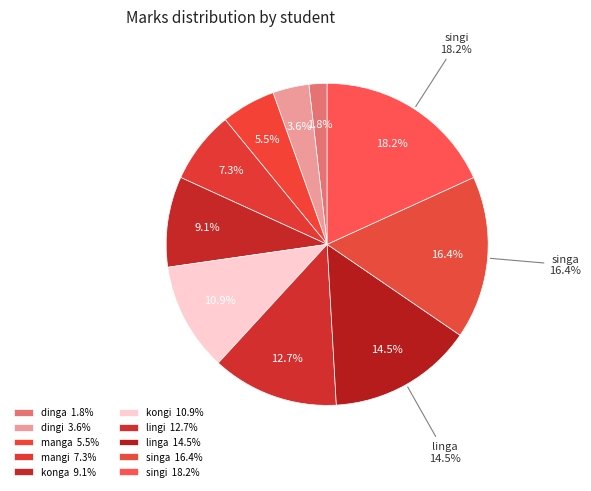

Is it true that konga is 18% of the pie?

False